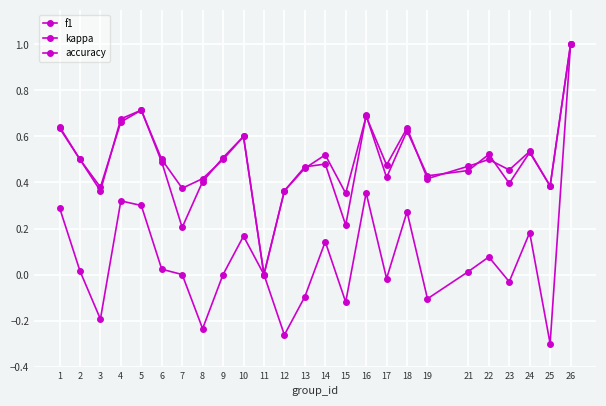

How many values in the f1 series exceed 0?

24